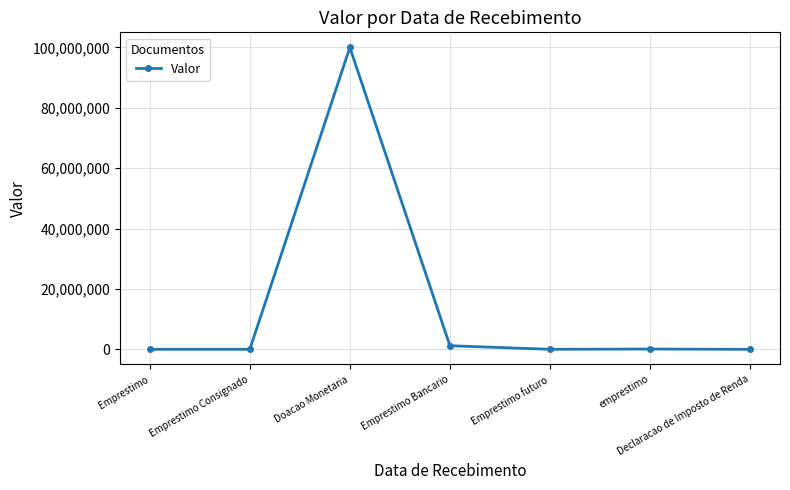

What is the difference between the values at Emprestimo Bancario and Declaracao de Imposto de Renda?

1199001